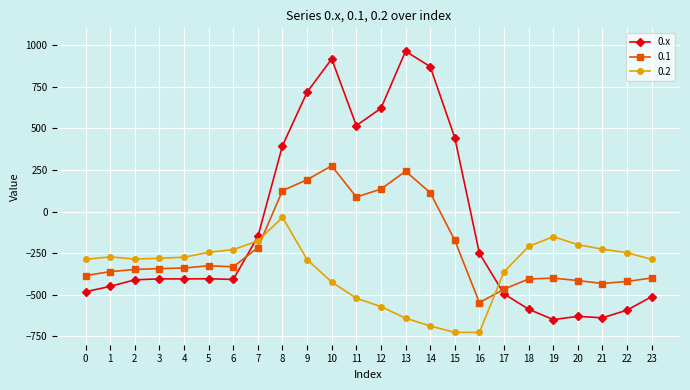

The value of 0.x at 9 is 716.9. True or false?

True